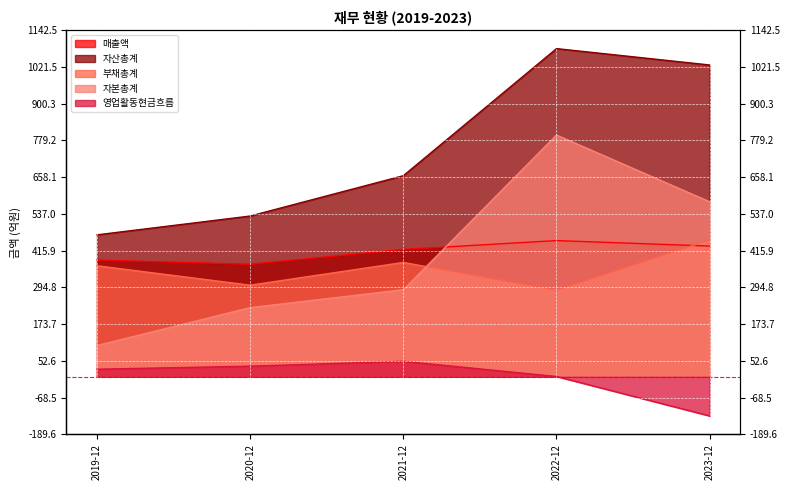

What is the spread (max minus min) of values at 2021-12?

612